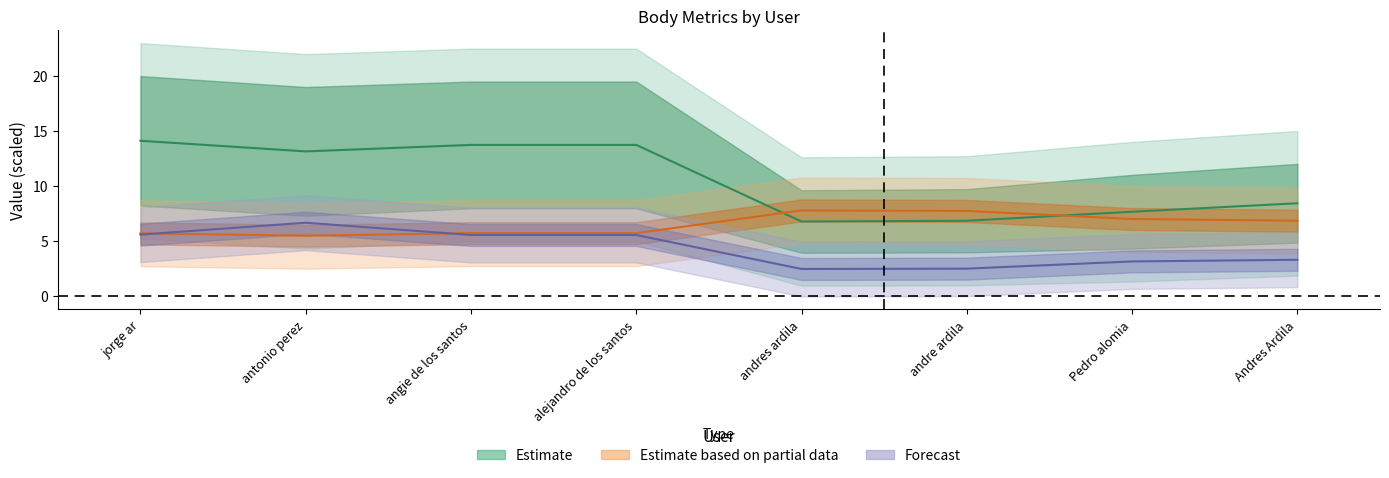

How many lines are shown in the chart?

3